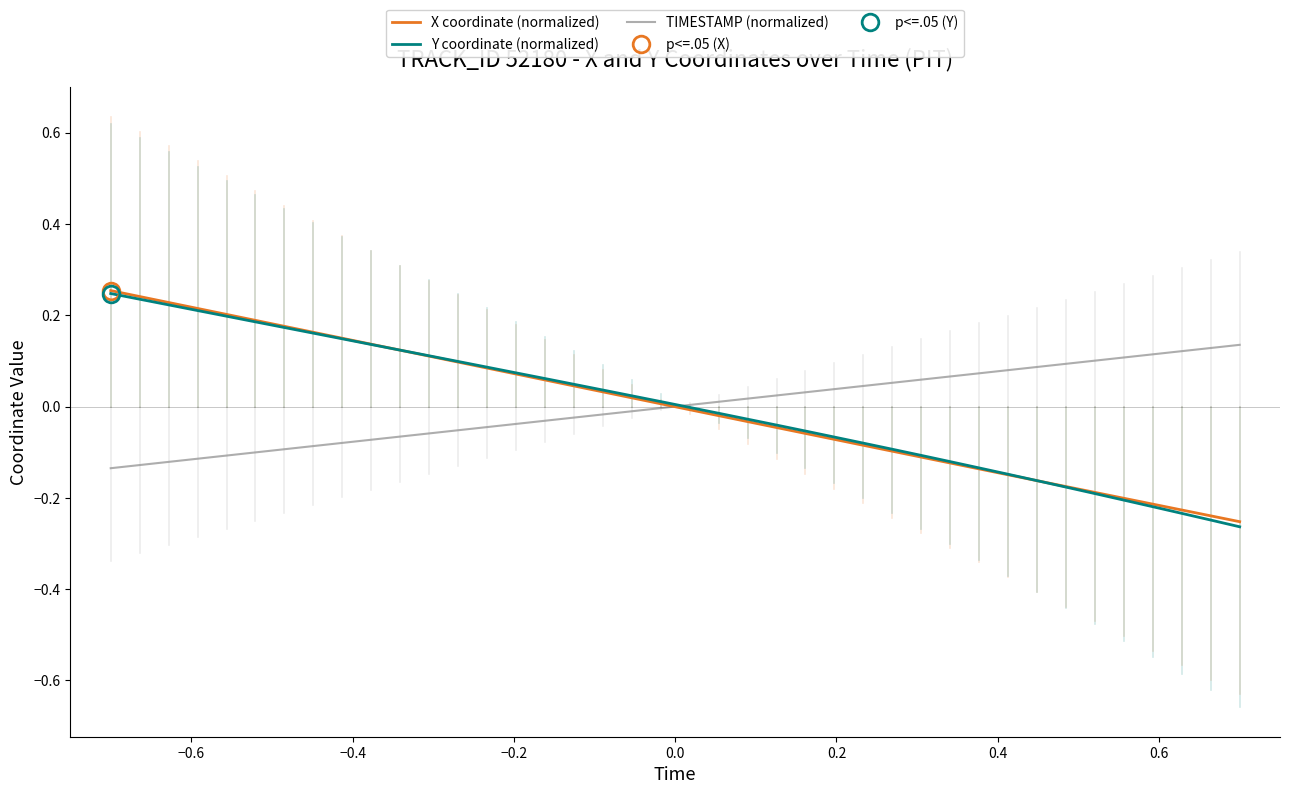

What is the difference between the second highest and minimum values in the TIMESTAMP (normalized) series?

0.3